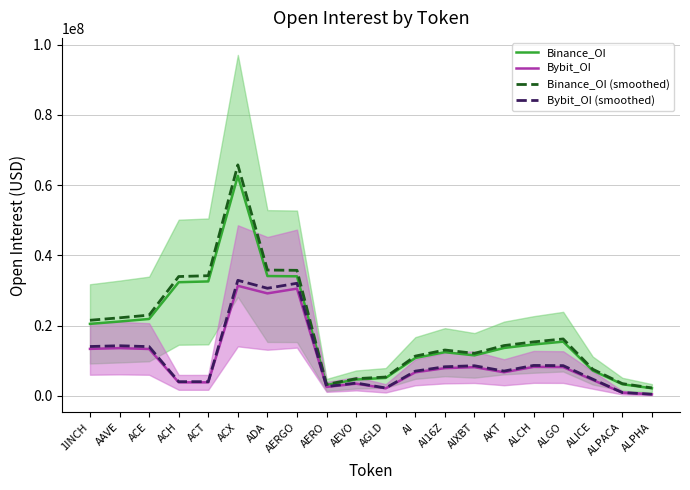

Where does the Binance_OI series first go above 14642495?

1INCH